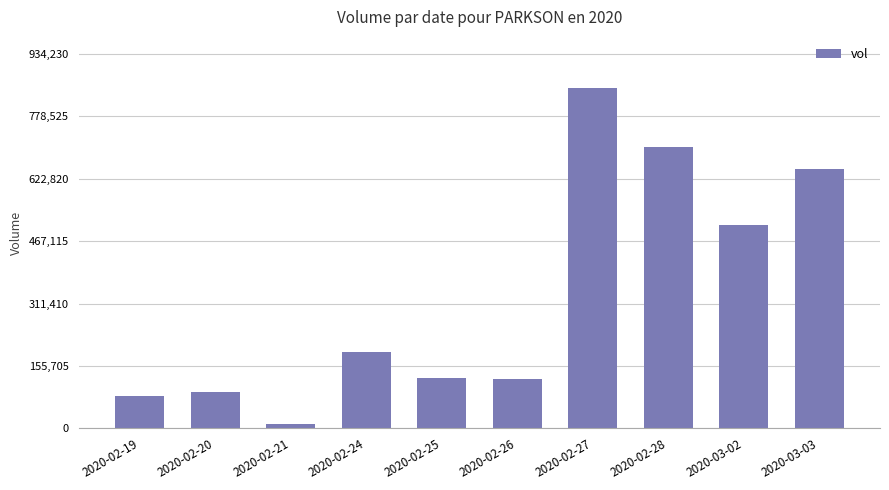

Which has a higher value, 2020-02-21 or 2020-02-24?

2020-02-24